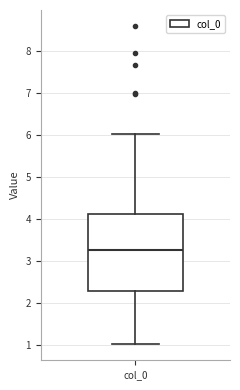

Transcribe this box plot: give where the median line is, the range the box spans, and where the two whiskers end, as read against the y-axis. The values are not printed on the chart, so give them approximately, as read against the axis.

median 3.3, box 2.3 to 4.1, whiskers 1.0 to 6.0